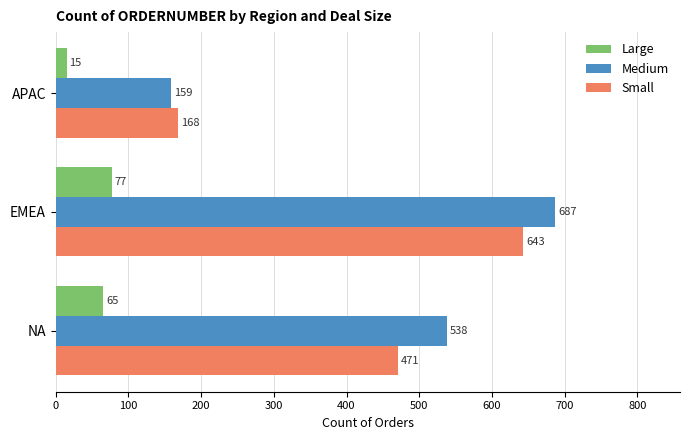

What is the sum of all Small values?

1282